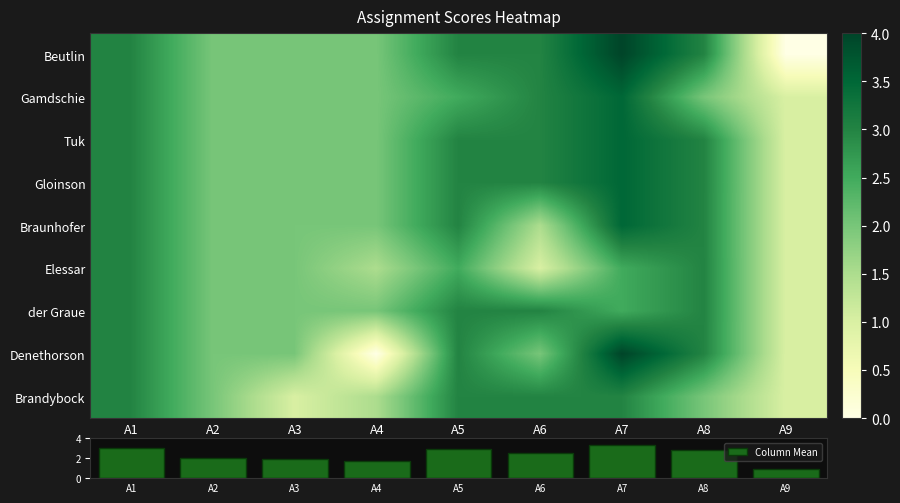

Is it true that Column Mean equals 1.4 at A7?

False